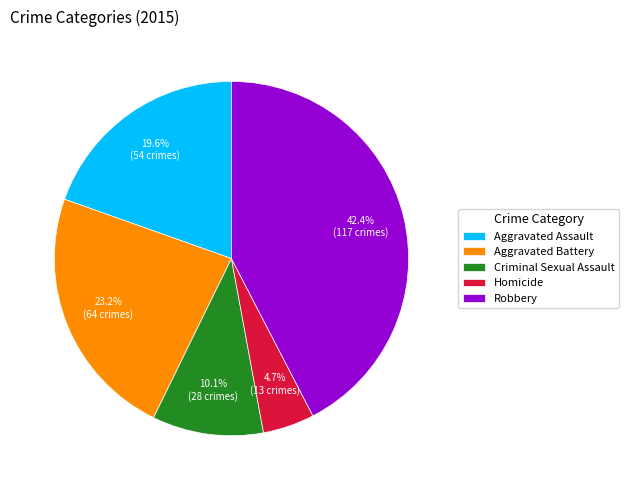

To the nearest percent, what is the difference between the largest and smallest slice percentages?

38%